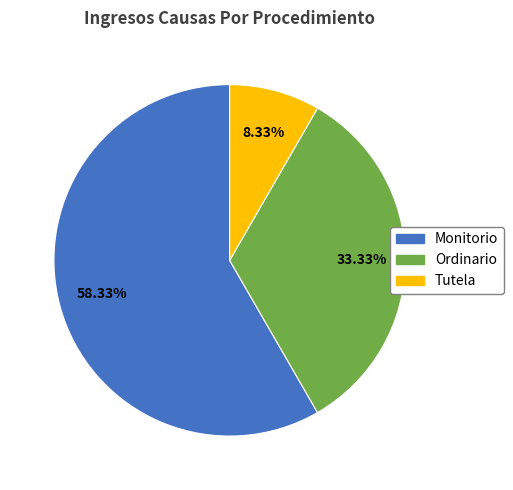

How much of the chart is everything except Ordinario?

66.7%